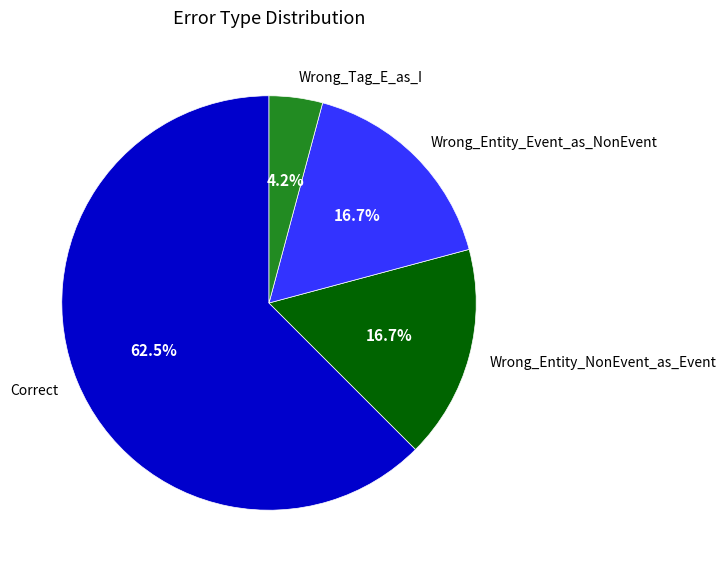

To the nearest percent, what is the difference between the largest and smallest slice percentages?

58%